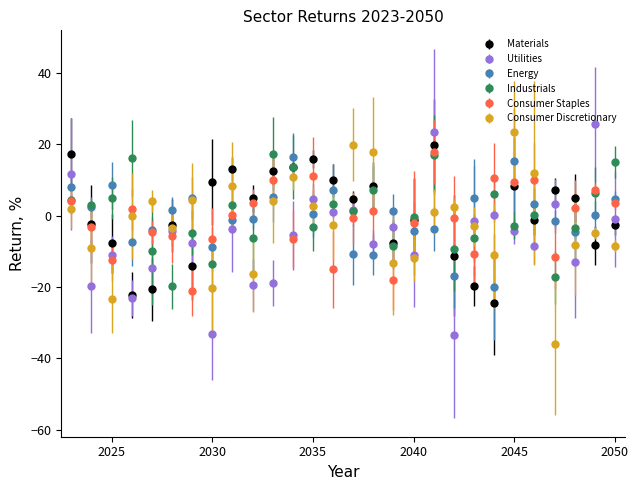

What is the value of the Materials point at the 12th from the left?

13.5